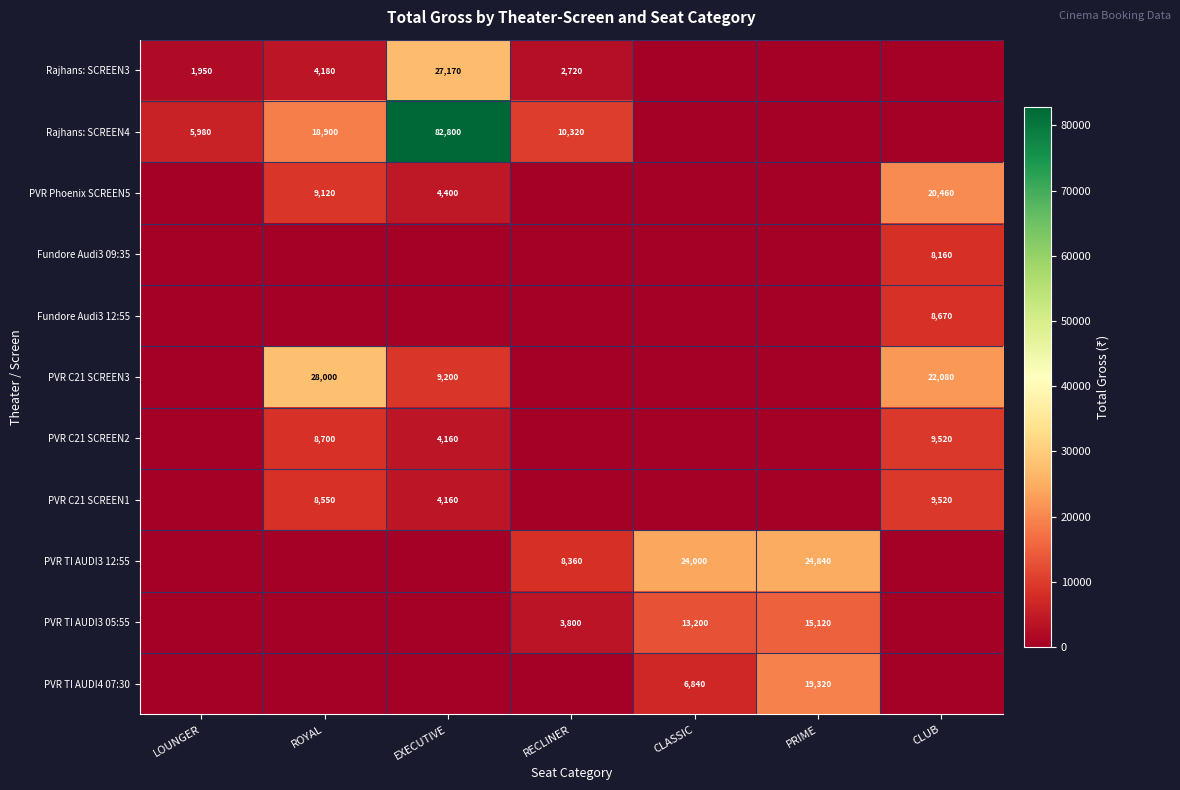

The value of PVR C21 SCREEN2 at CLUB is 2875. True or false?

False